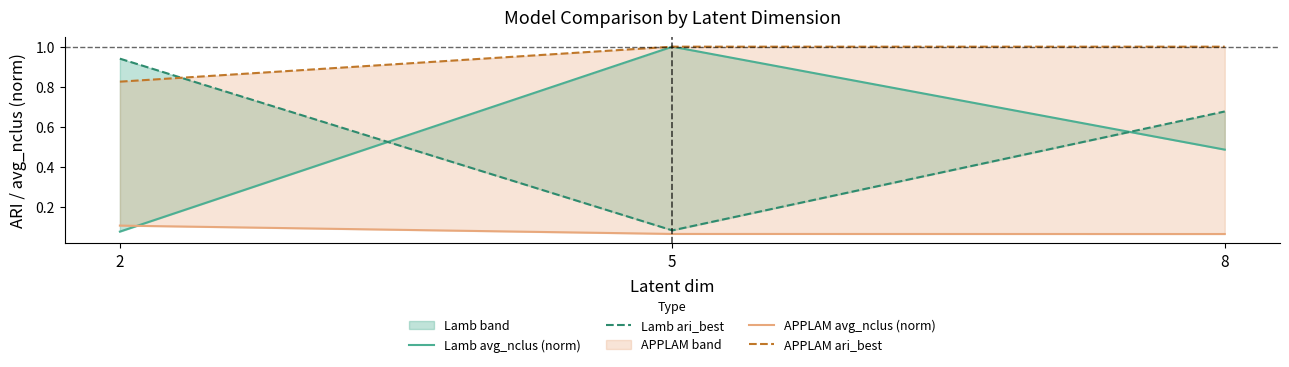

What is the approximate value of APPLAM ari_best at 5?

1.0